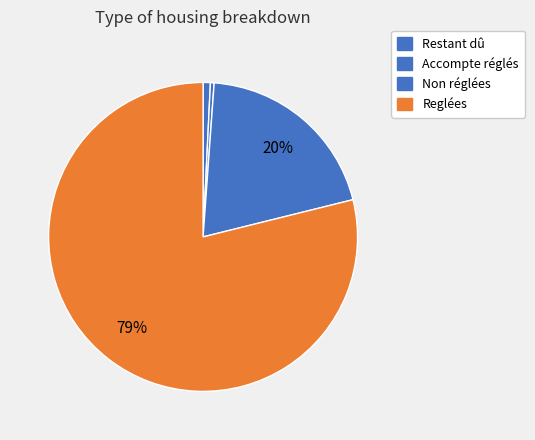

To the nearest percent, what is the combined percentage of Non réglées and Restant dû?

21%